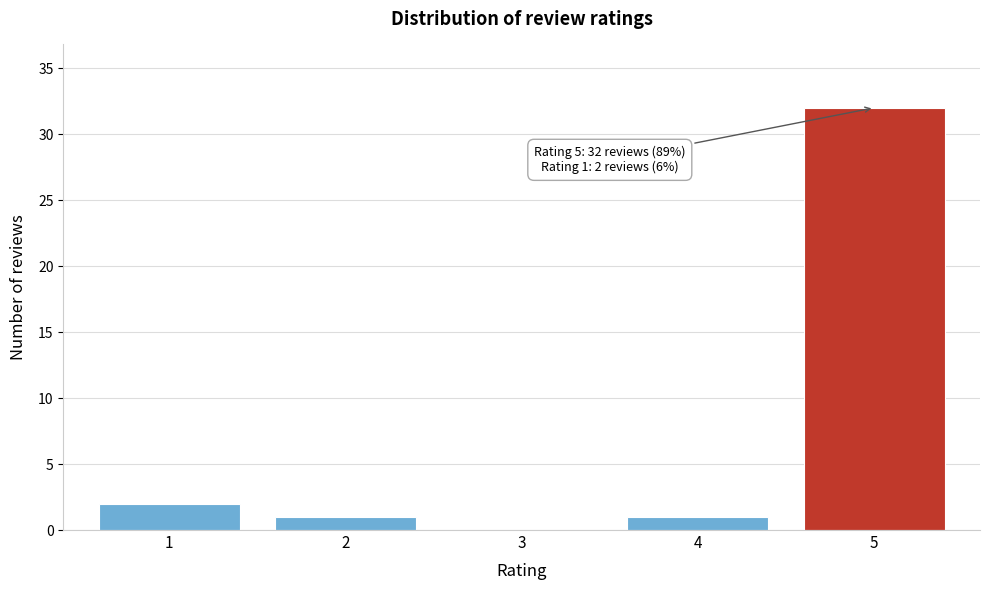

Reading left to right, transcribe all the data shown in this chart.

1=2	2=1	3=0	4=1	5=32